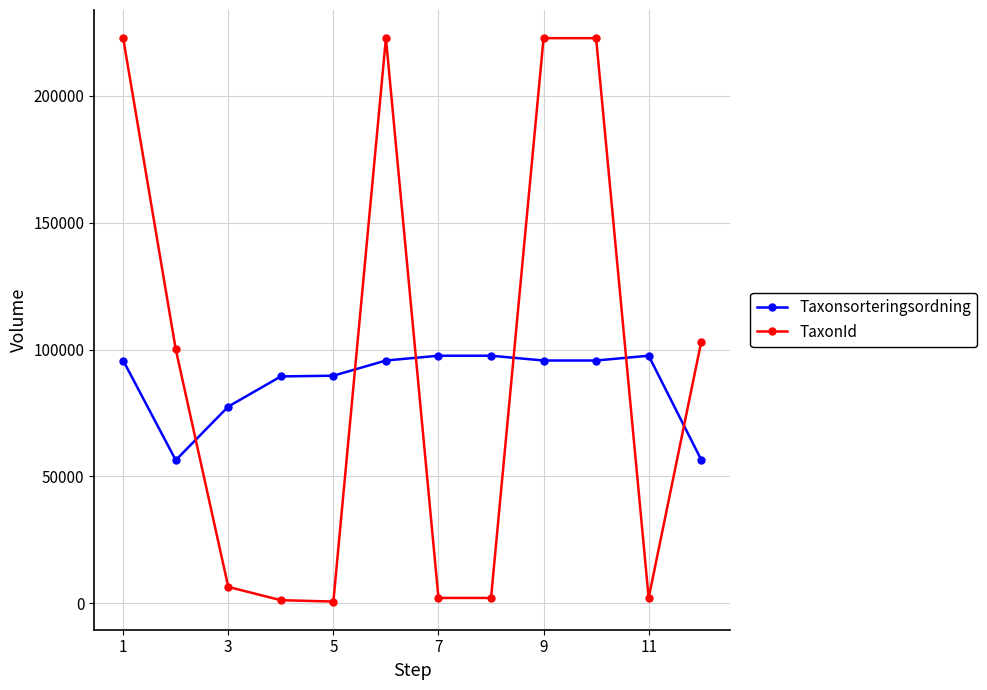

What is the average value of the Taxonsorteringsordning series?

87078